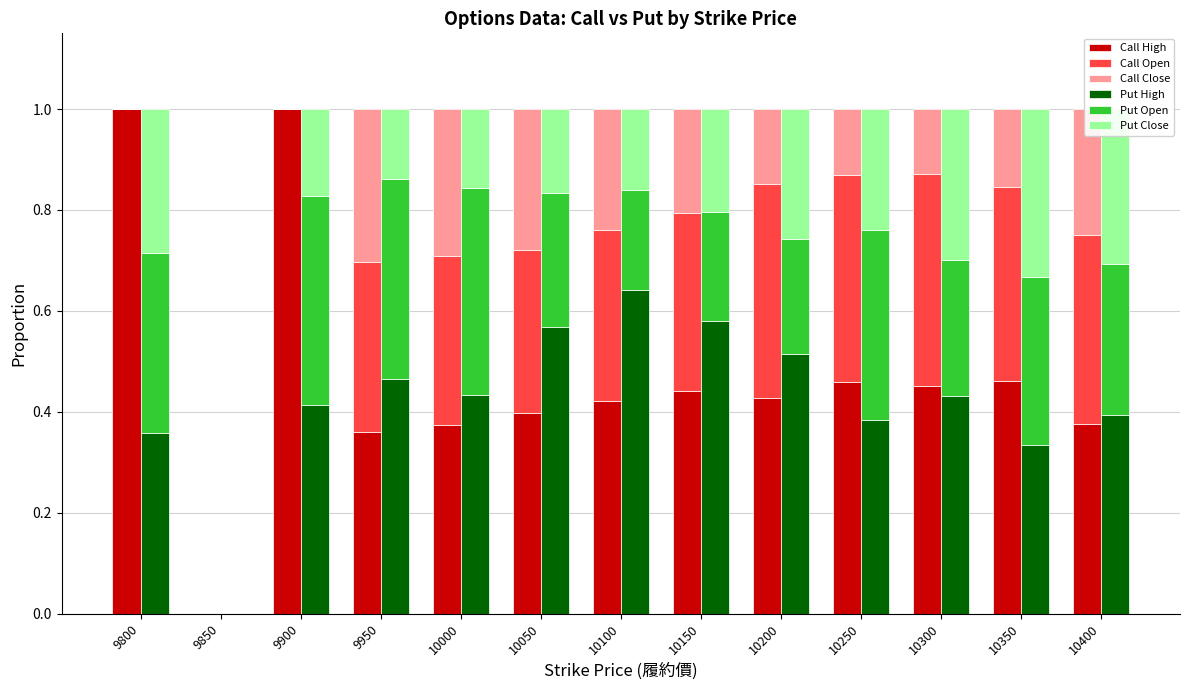

Does the chart contain any negative values?

No